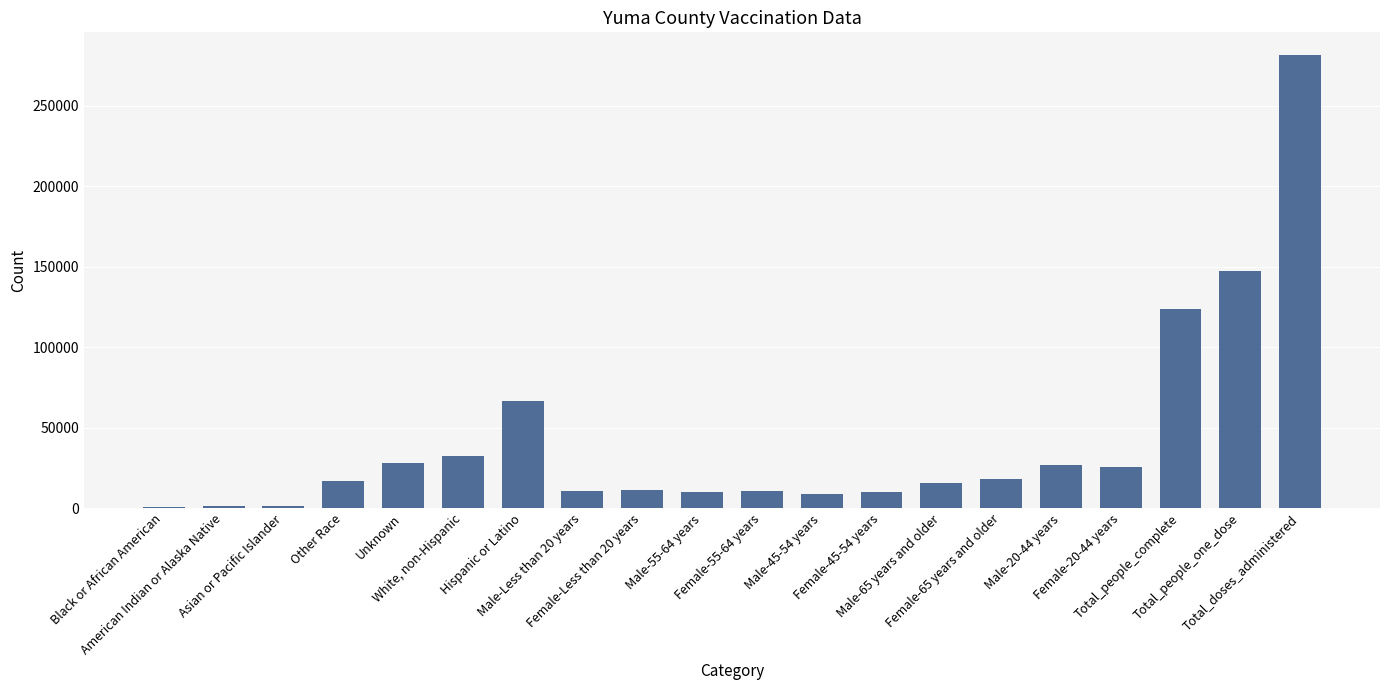

What is the sum of all values?

846340